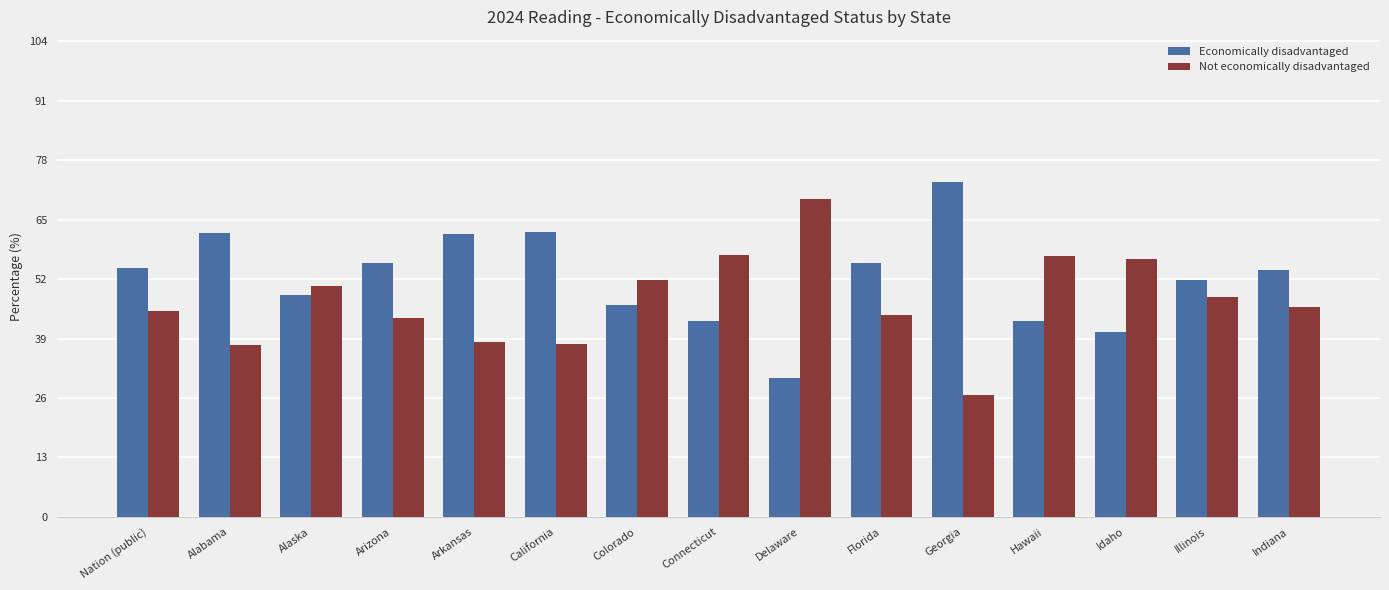

How many bars are there in each group?

2